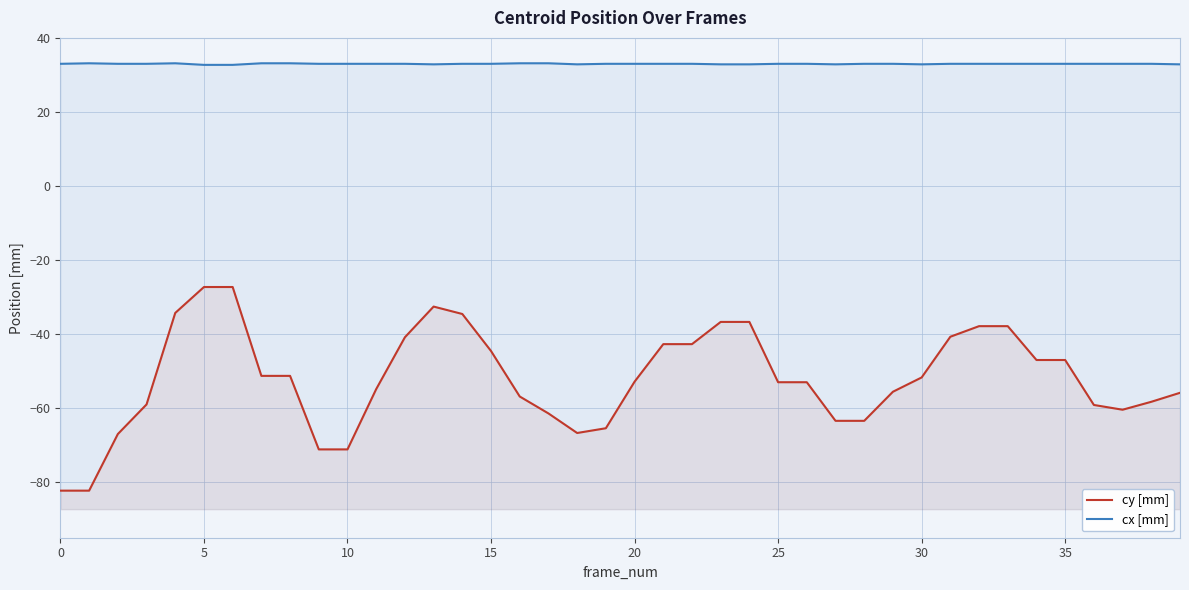

Rank the series at 29 from highest to lowest value.

cx [mm], cy [mm]